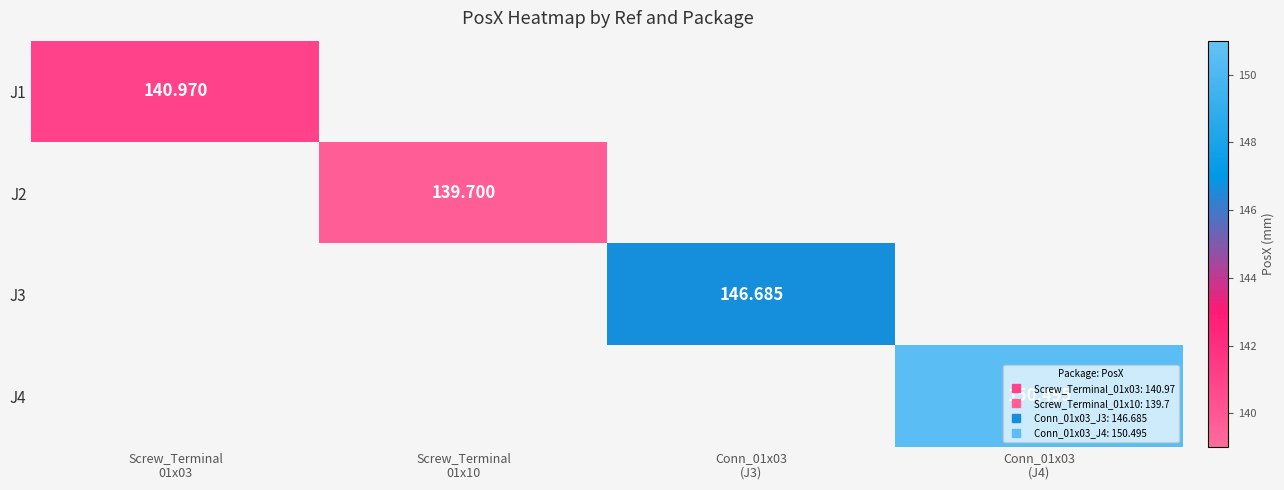

Which category has the highest value in the J2 series?

Screw_Terminal 01x03